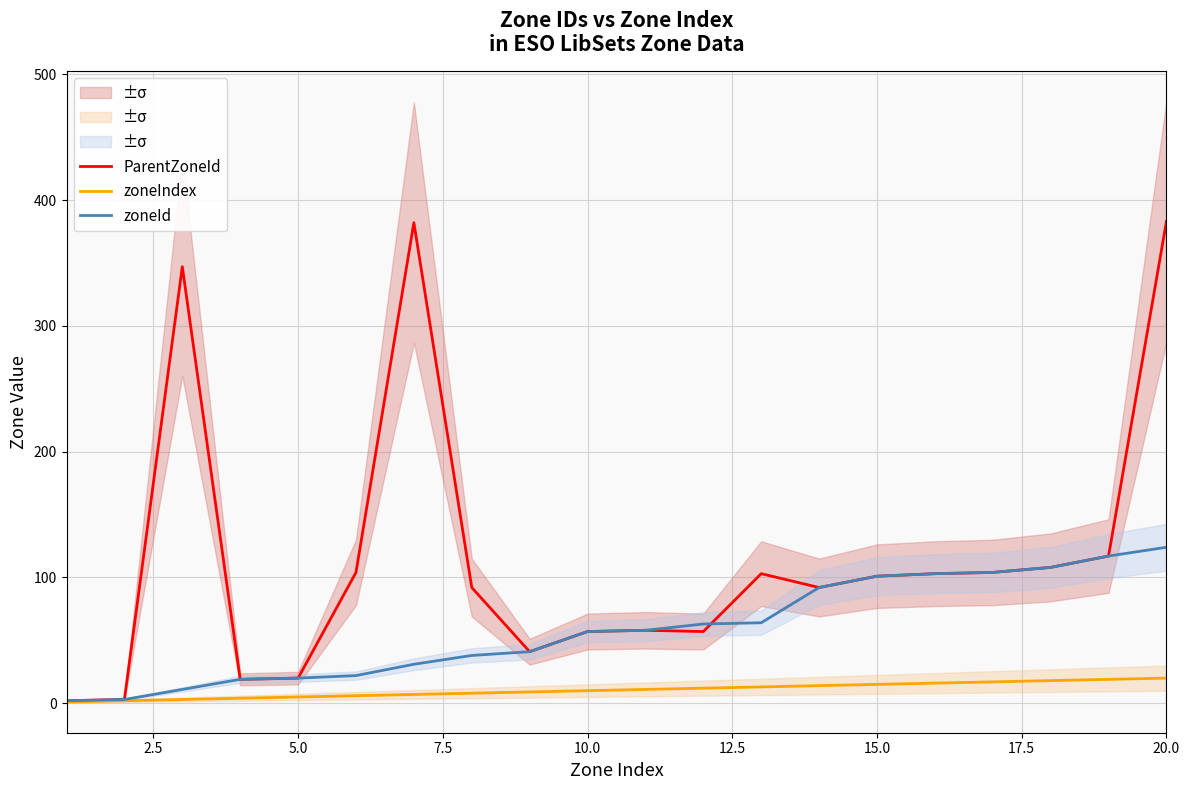

True or false: zoneId has a value of 47 at 20.0.

False